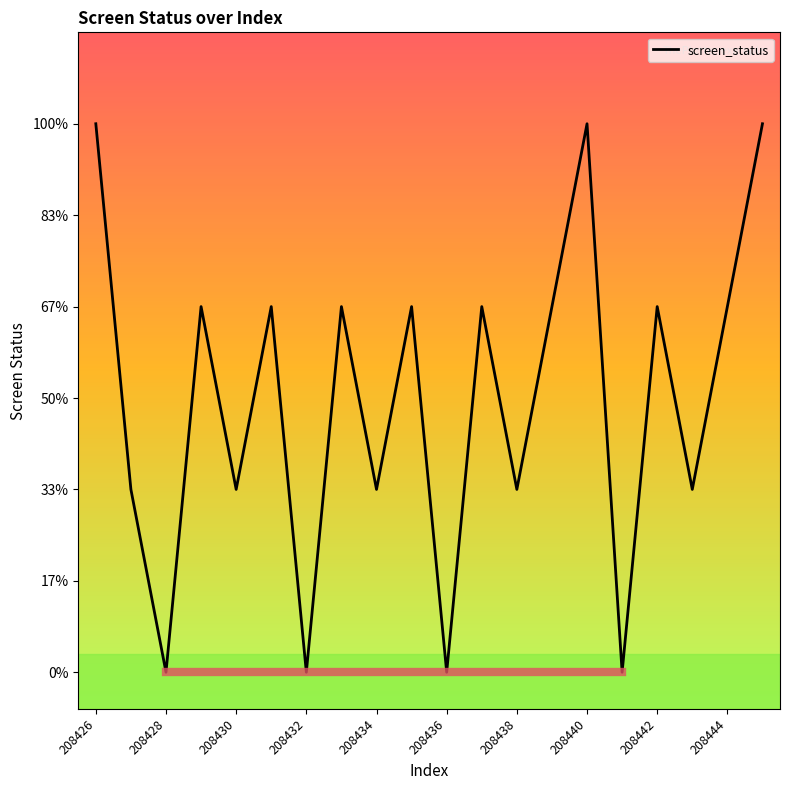

Does the chart have visible grid lines?

No